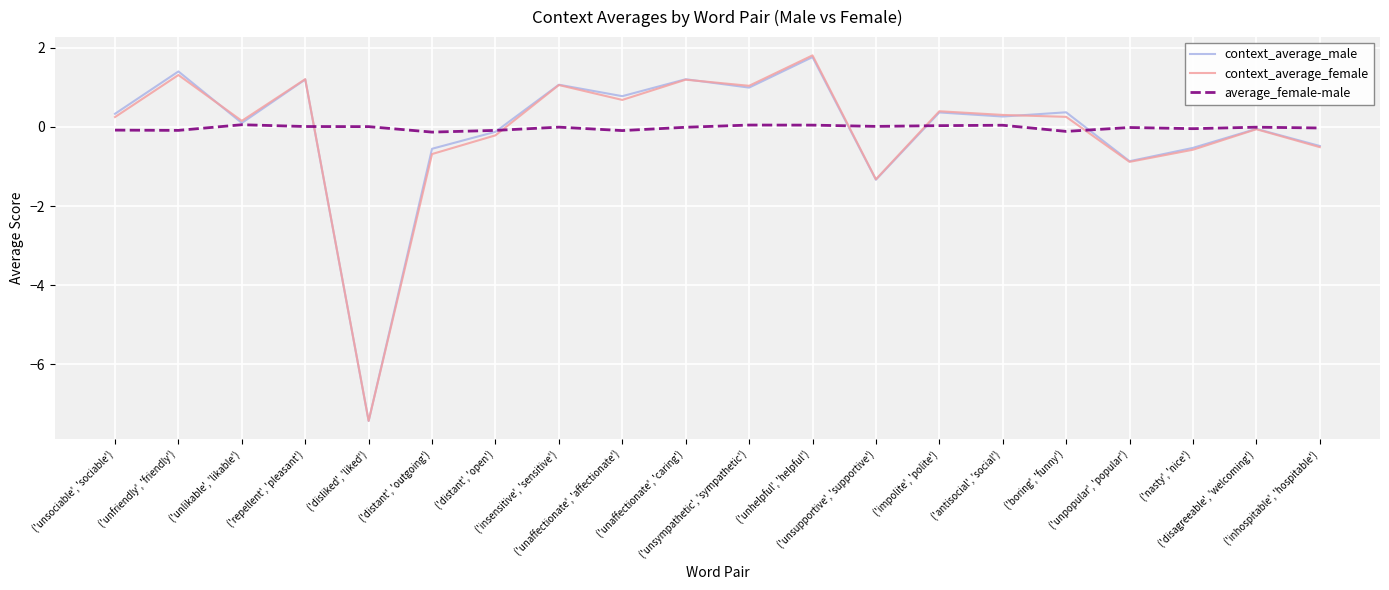

In average_female-male, how many points are lower than both neighbors (excluding endpoints)?

6